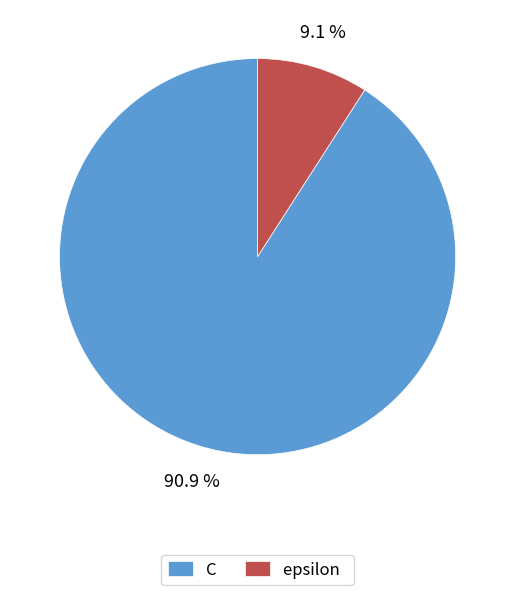

To the nearest percent, what percentage of the pie is C?

91%